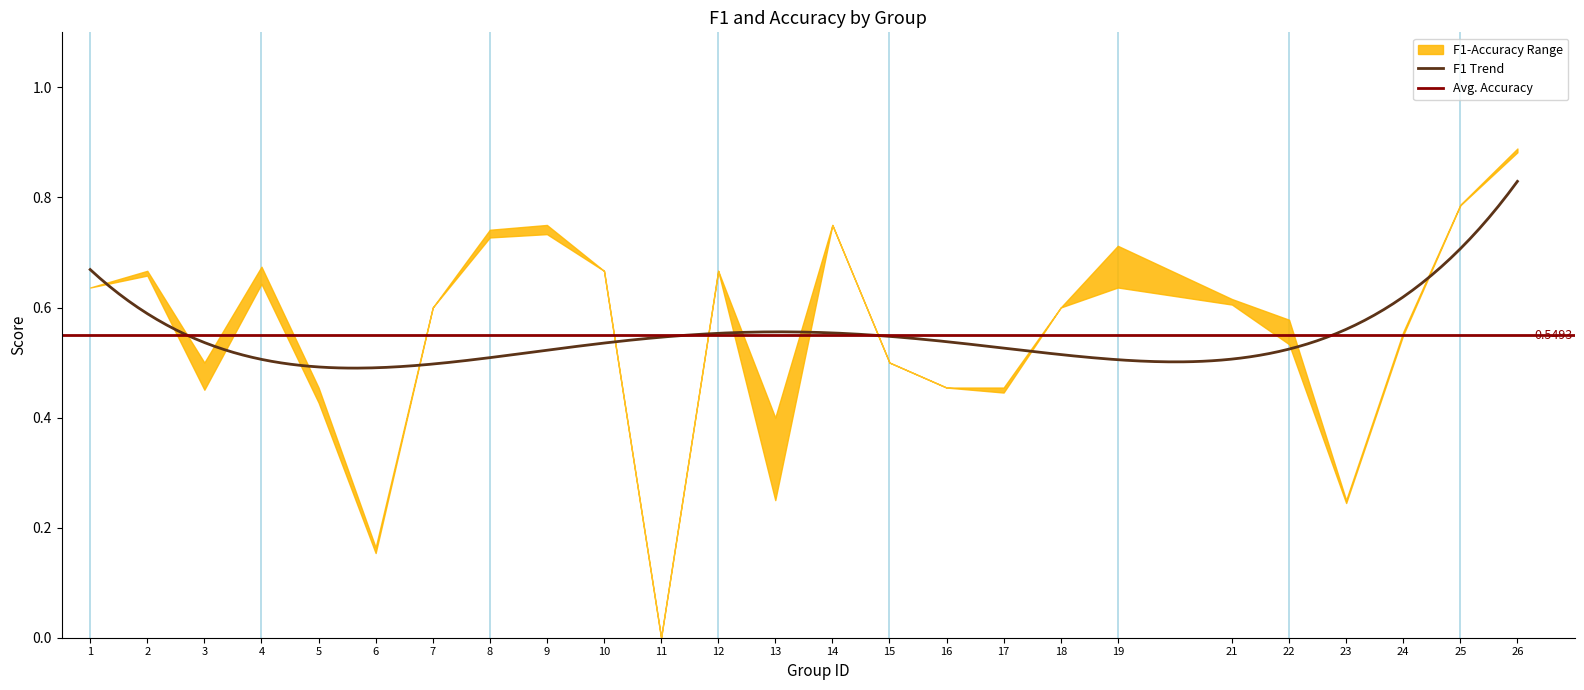

How many positive values does the f1 series have?

24